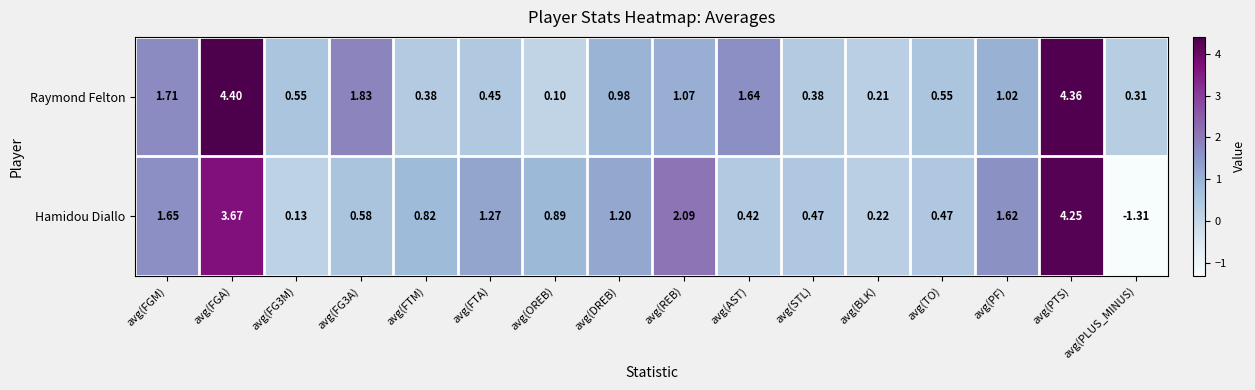

Rank the series by their average value, from lowest to highest.

Hamidou Diallo, Raymond Felton